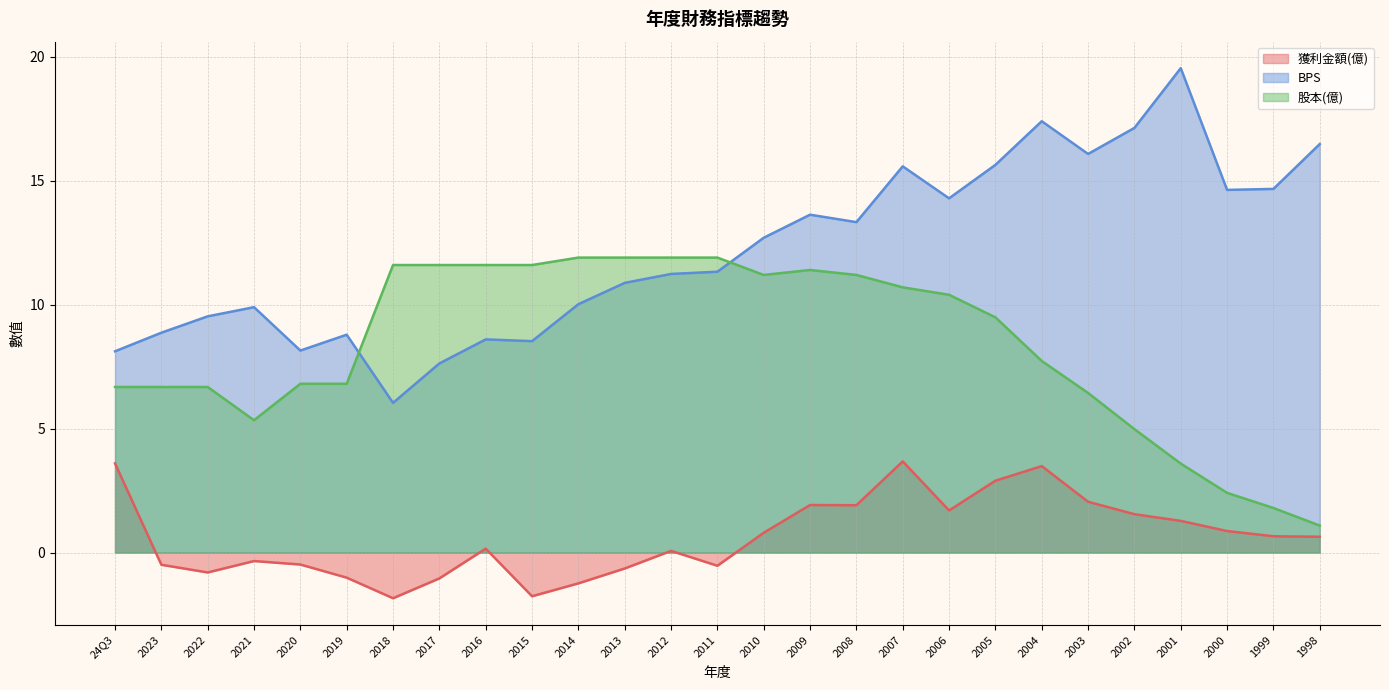

What is the minimum value for 獲利金額(億)?

-1.8